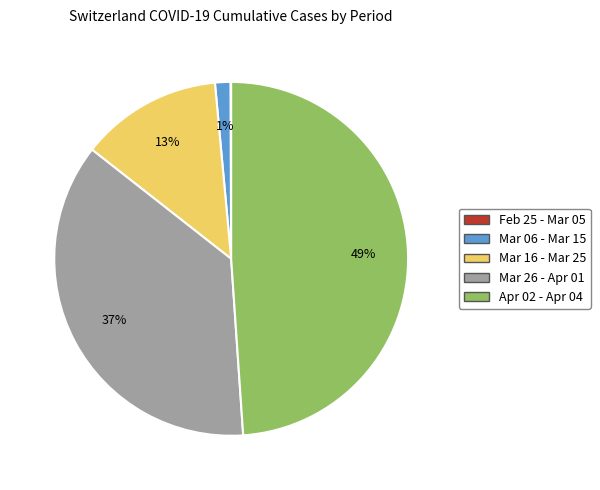

Is there a majority slice in this chart?

No